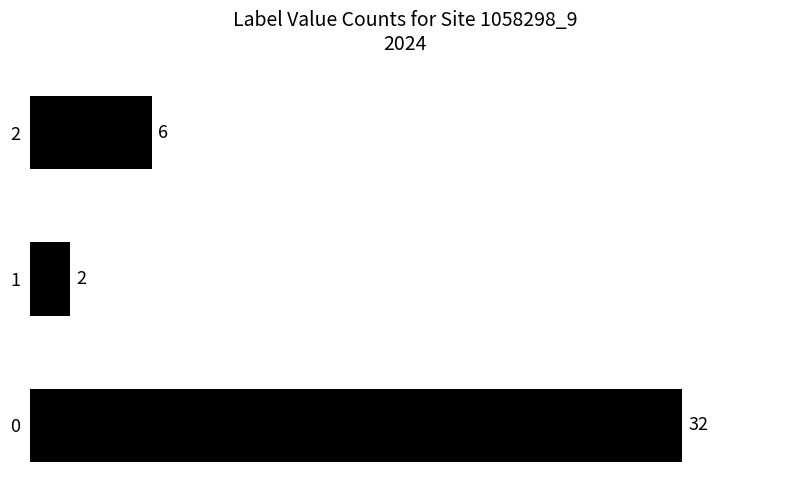

What is the change in value from 0 to 1?

-30